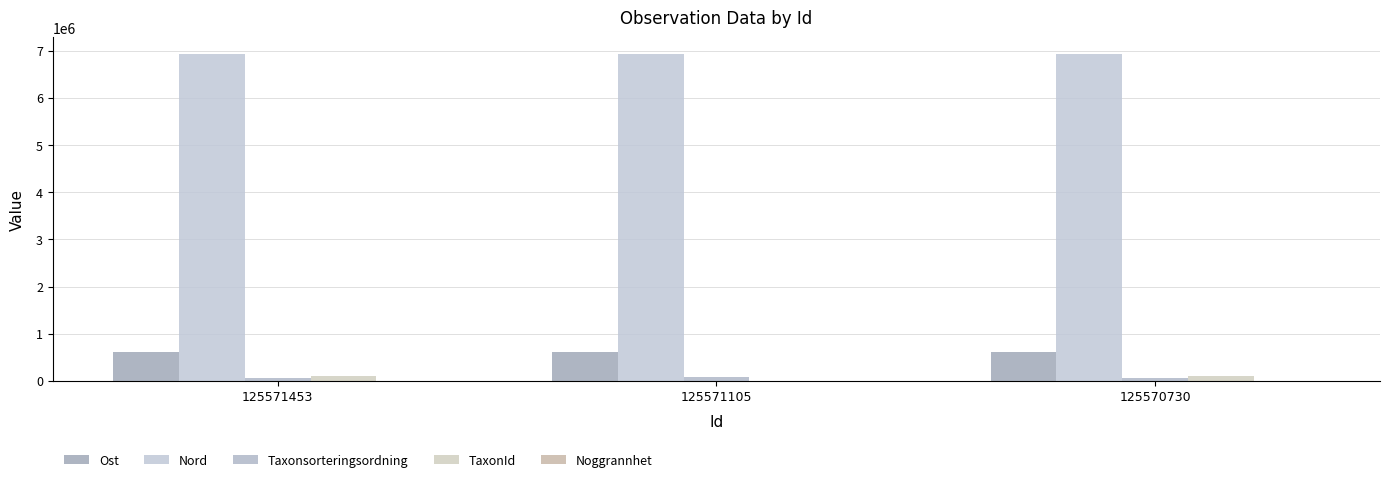

Which series has the largest total across all categories?

Nord